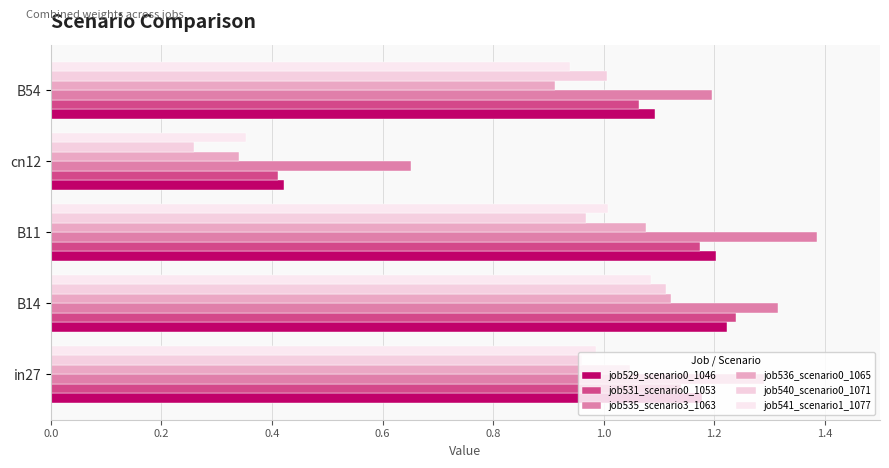

How many values in the job536_scenario0_1065 series are below 1?

2